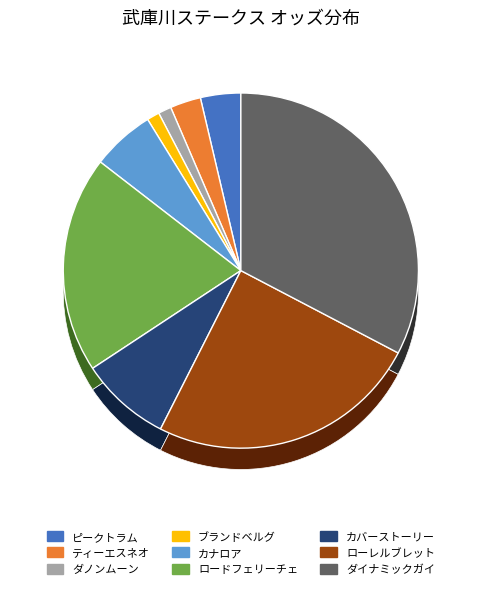

Is there a majority slice in this chart?

No